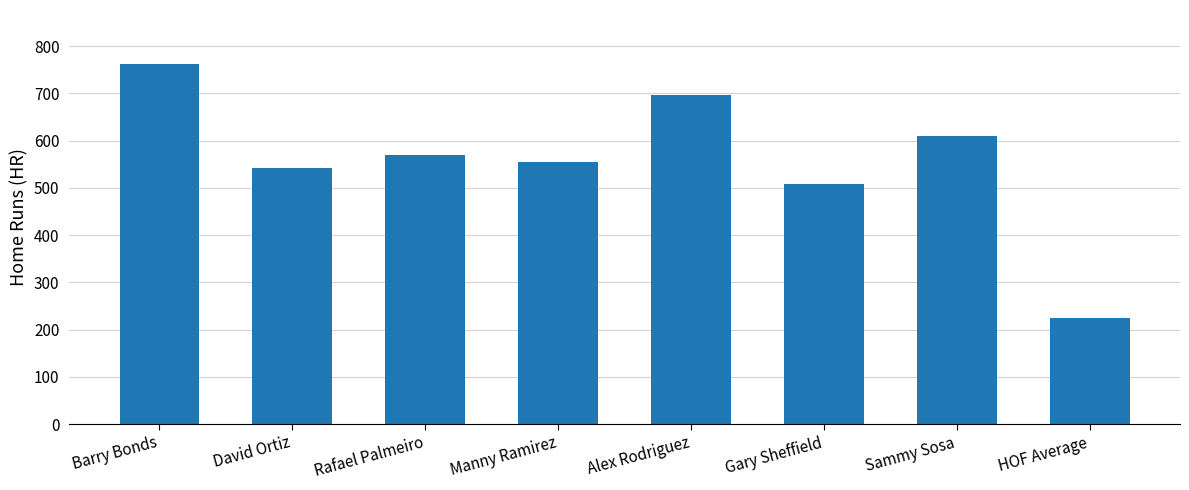

True or false: the data shows 911 at Alex Rodriguez.

False